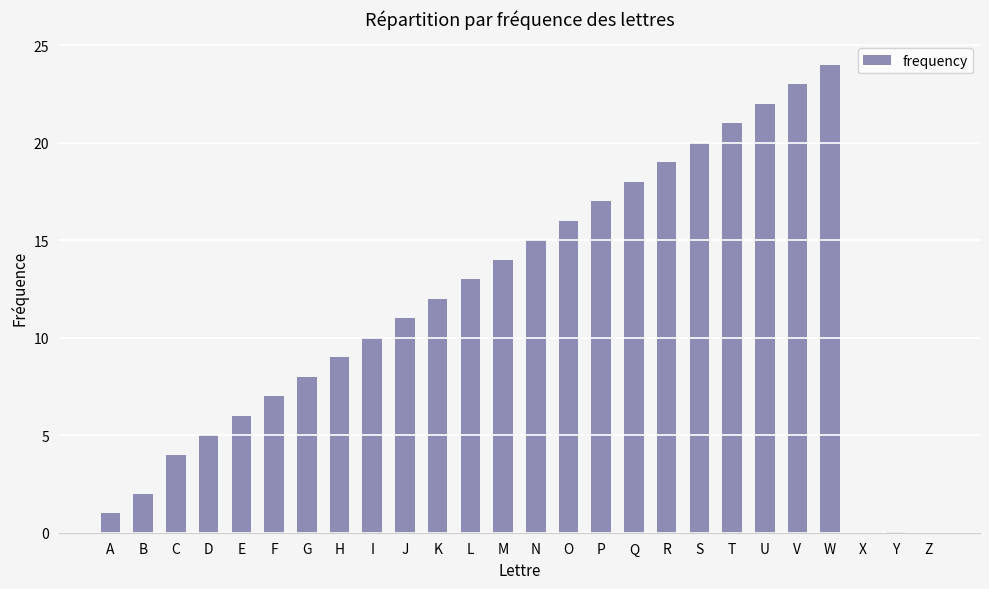

What is the difference between the values at R and K?

7.0